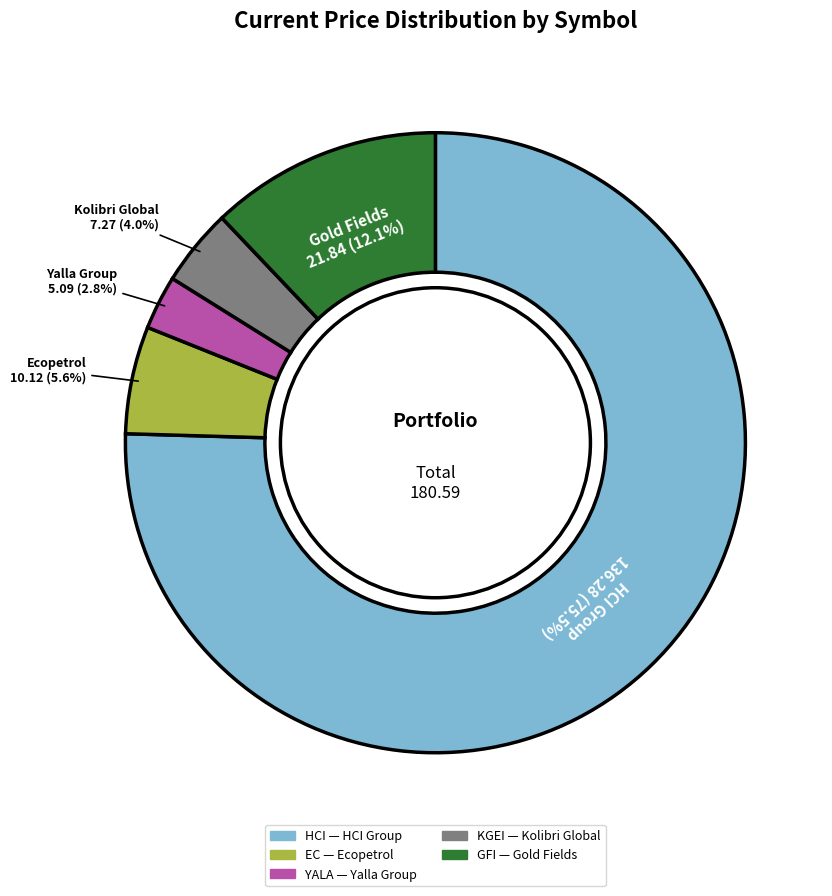

Is there a majority slice in this chart?

Yes